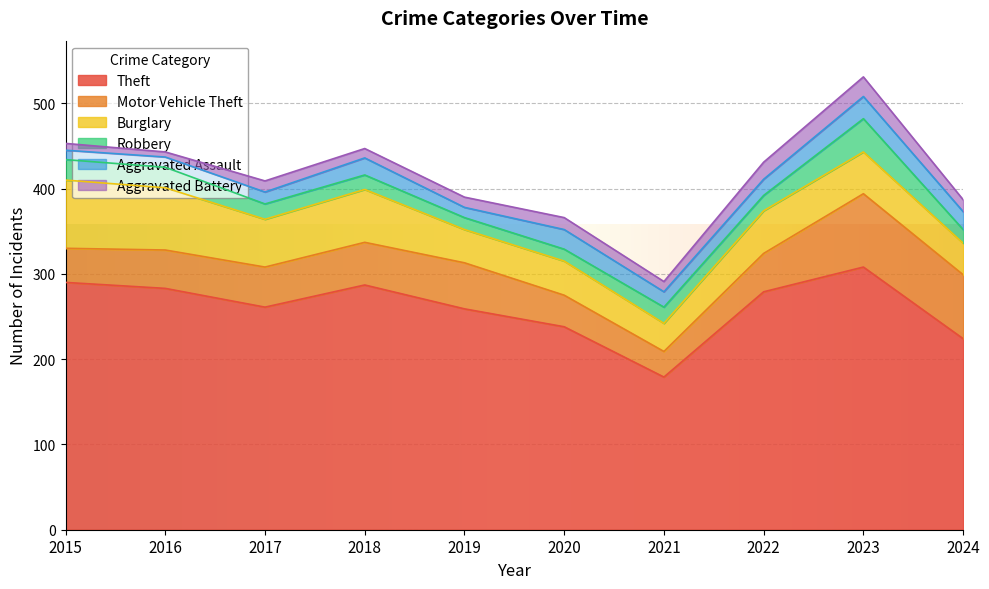

What is the difference between the Aggravated Battery values at 2020 and 2017?

1